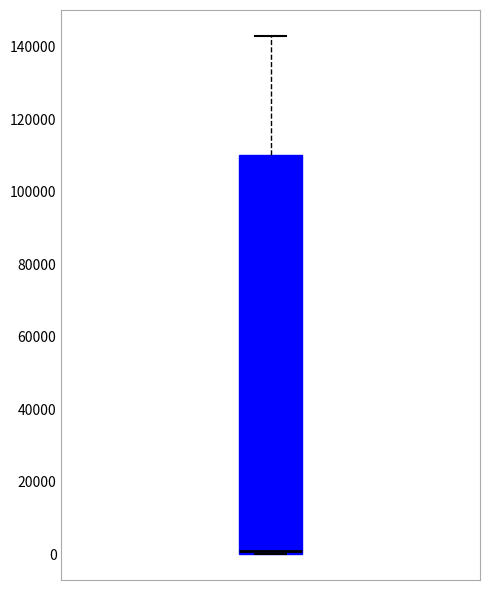

Where is the upper edge of the box on the y-axis? The values are not printed on the chart, so give them approximately, as read against the axis.

110000